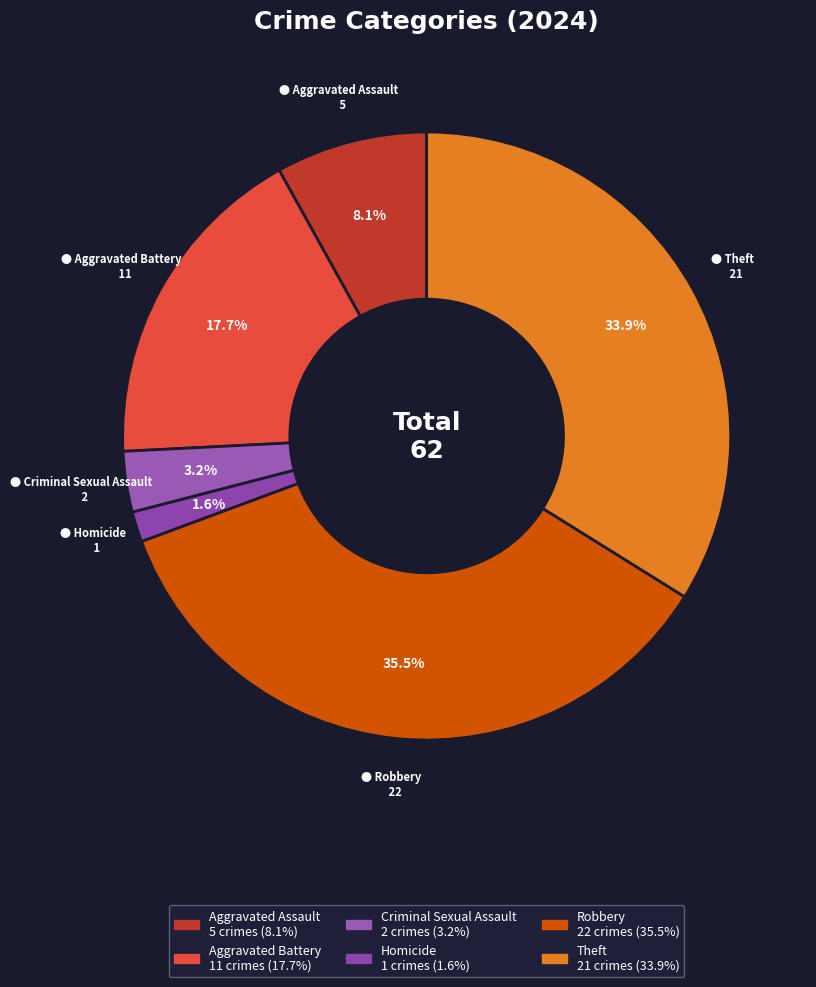

To the nearest percent, what percentage of the pie is Aggravated Battery?

18%